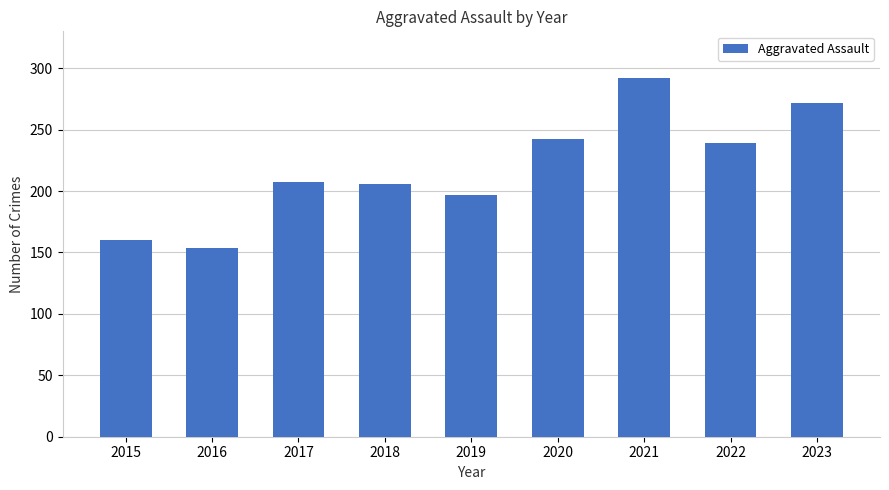

Which label corresponds to the largest value in the chart?

2021